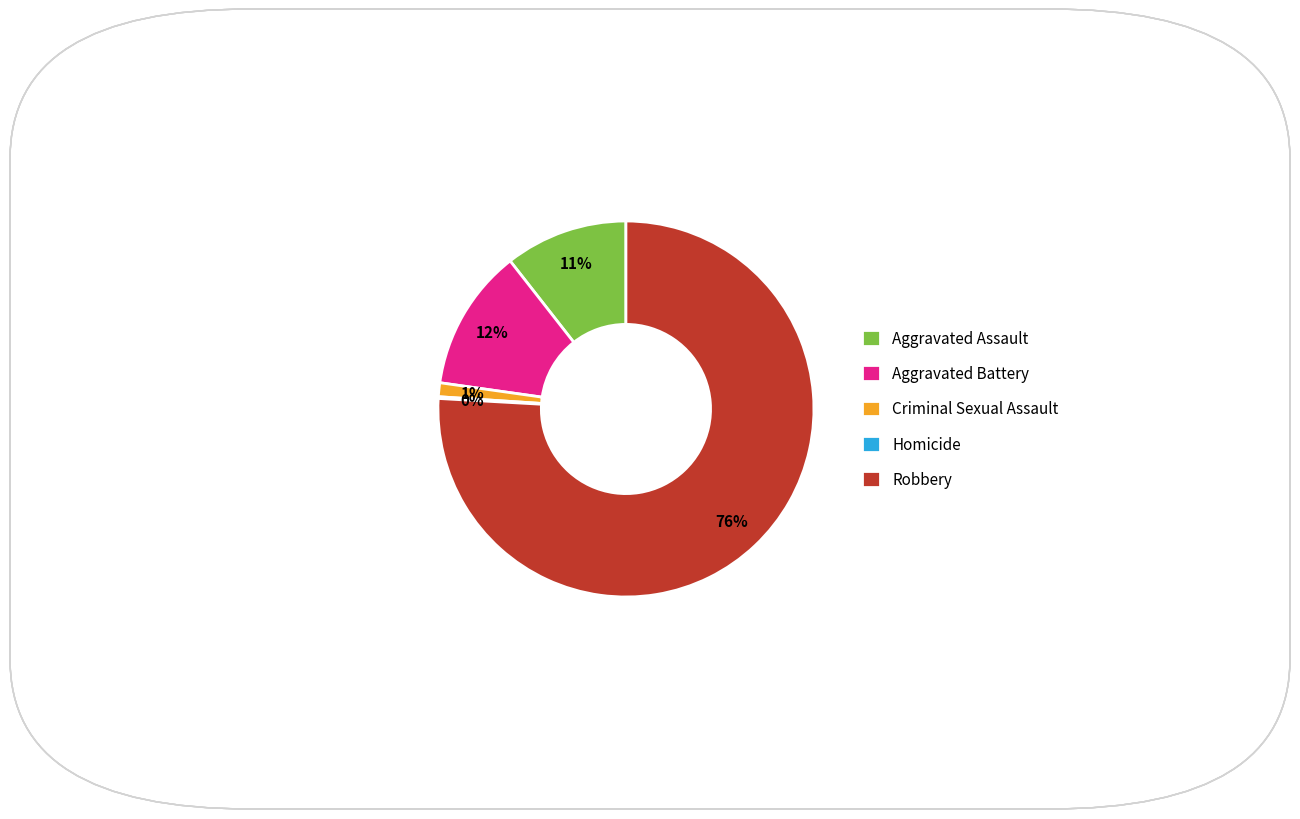

Which has a higher value, Aggravated Assault or Robbery?

Robbery